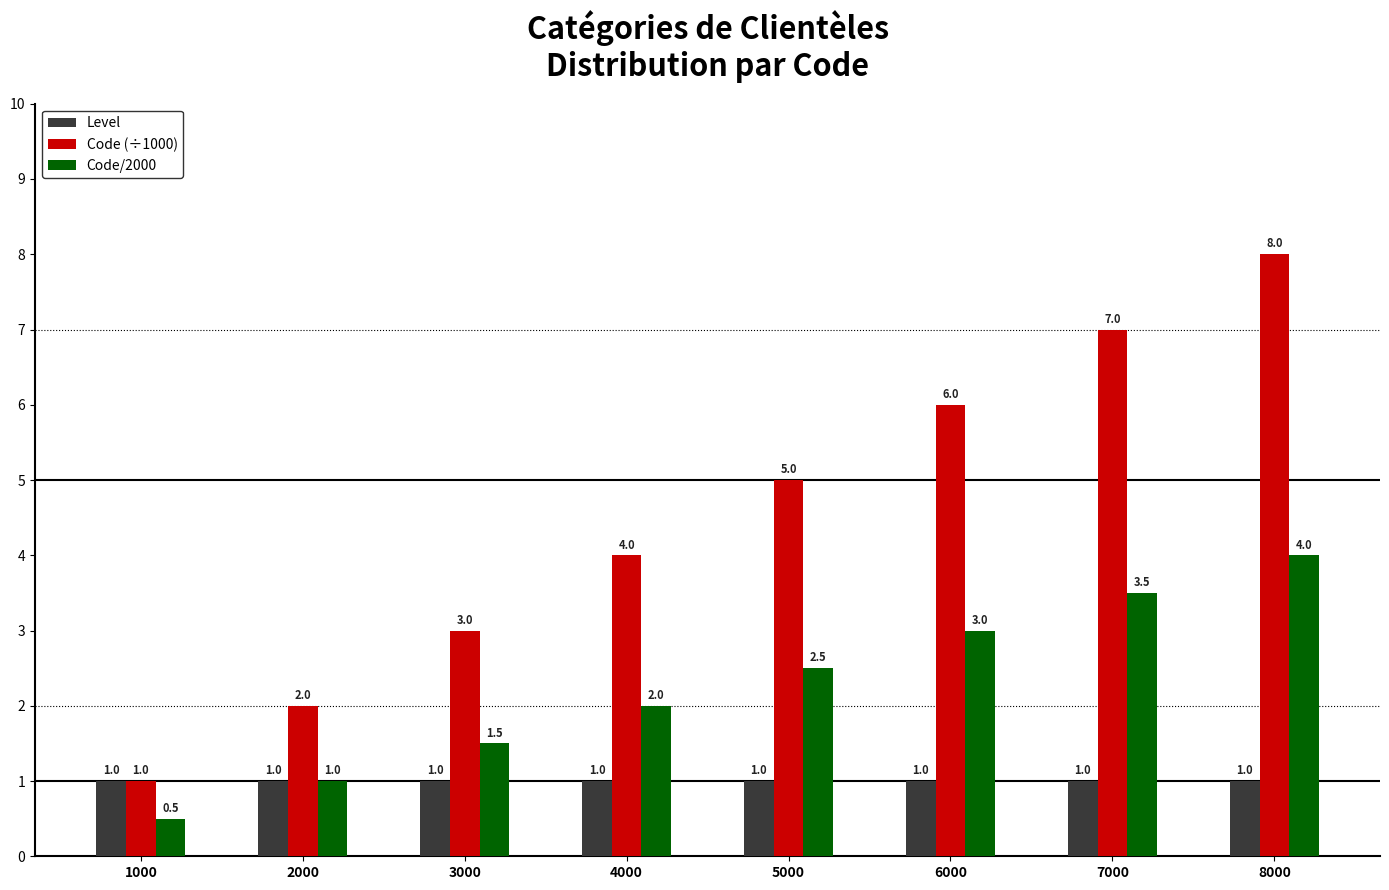

Count the Code/2000 values in the range 1 to 3.

5